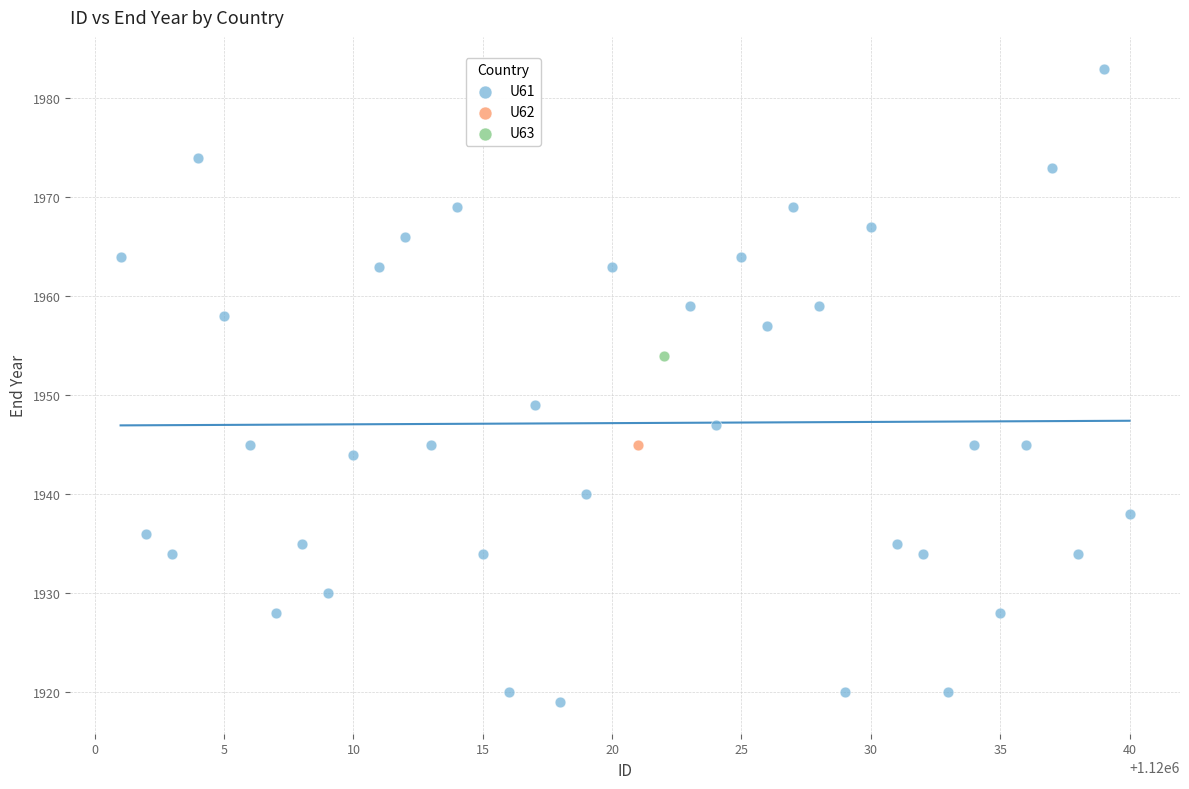

What are all the series names shown in the legend?

U61, U62, U63